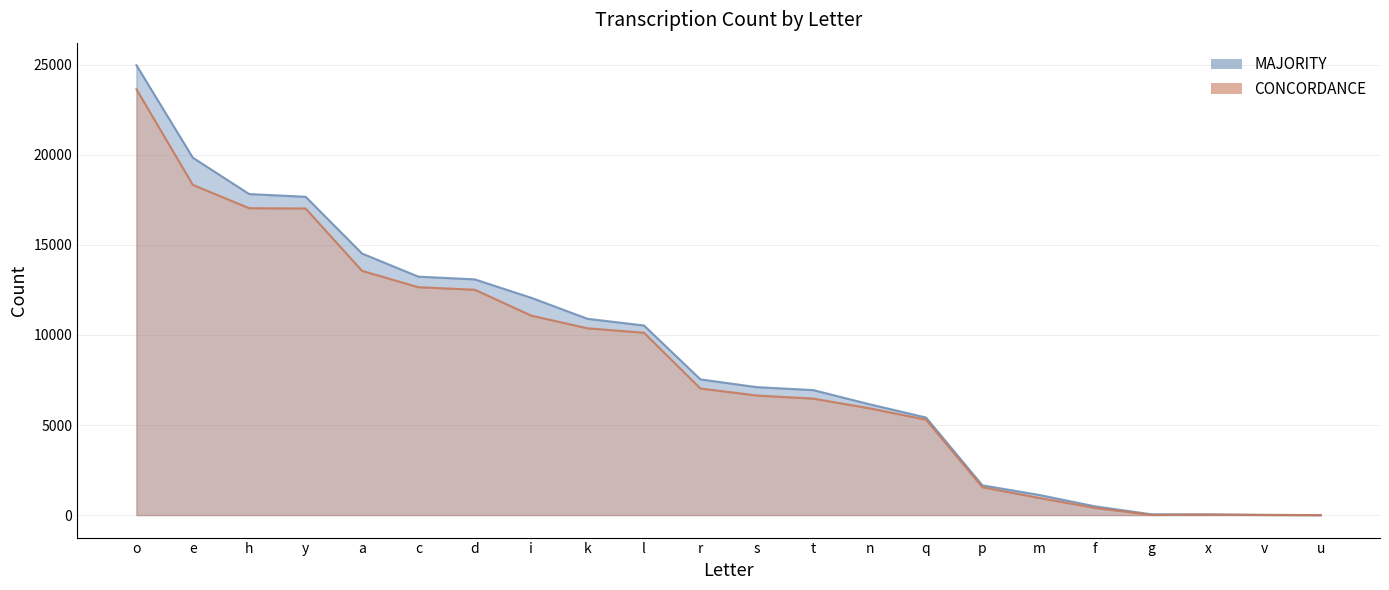

Rank the categories by CONCORDANCE value from highest to lowest.

o, e, h, y, a, c, d, i, k, l, r, s, t, n, q, p, m, f, x, g, v, u